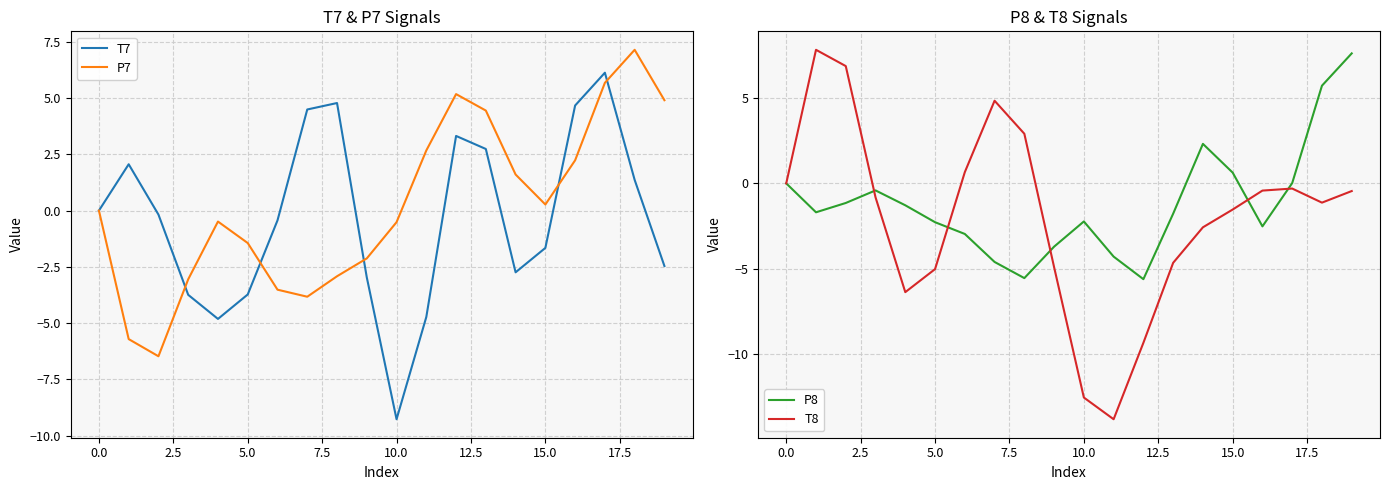

At how many categories does at least one series exceed -12?

20